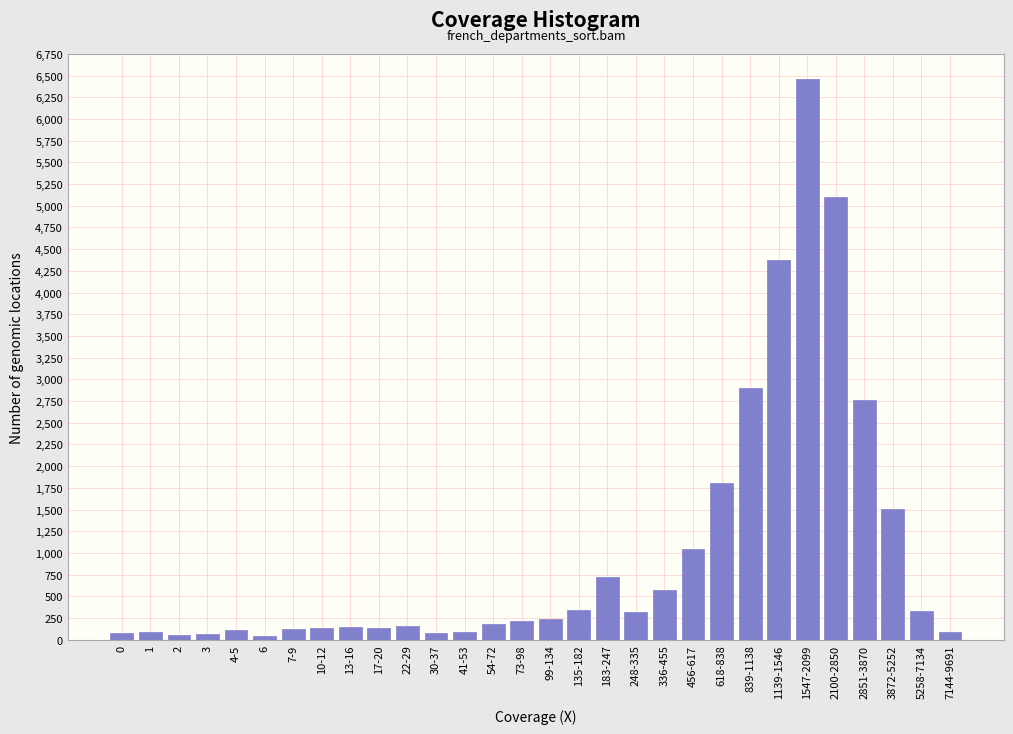

What is the sum of all values?

30275